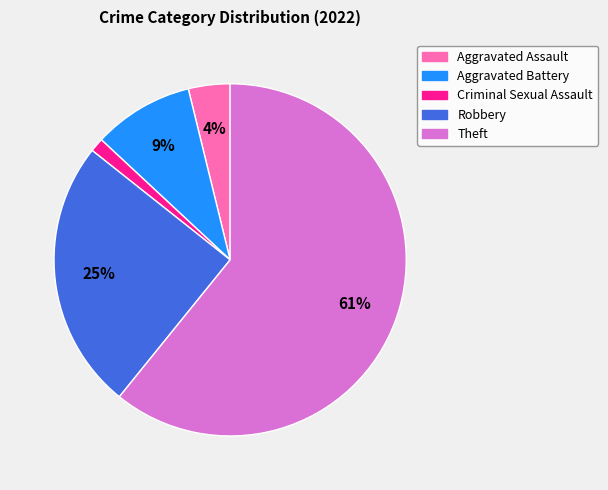

Which category accounts for the majority?

Theft